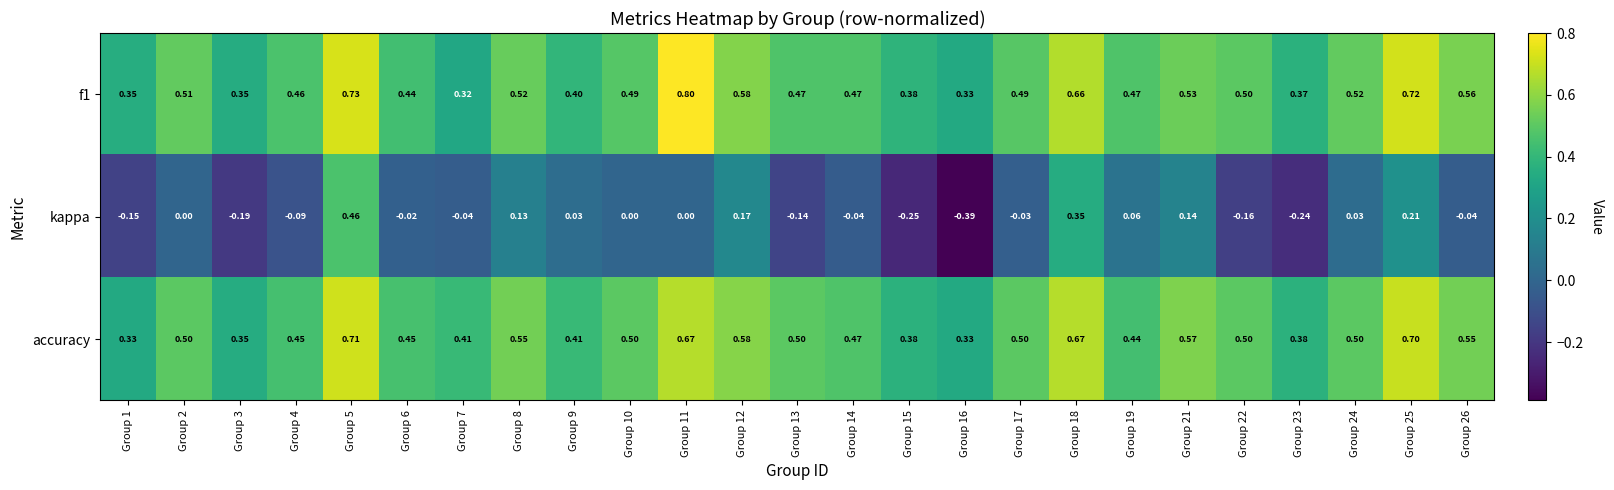

Is the value of f1 at Group 18 greater than the value of accuracy at Group 7?

Yes